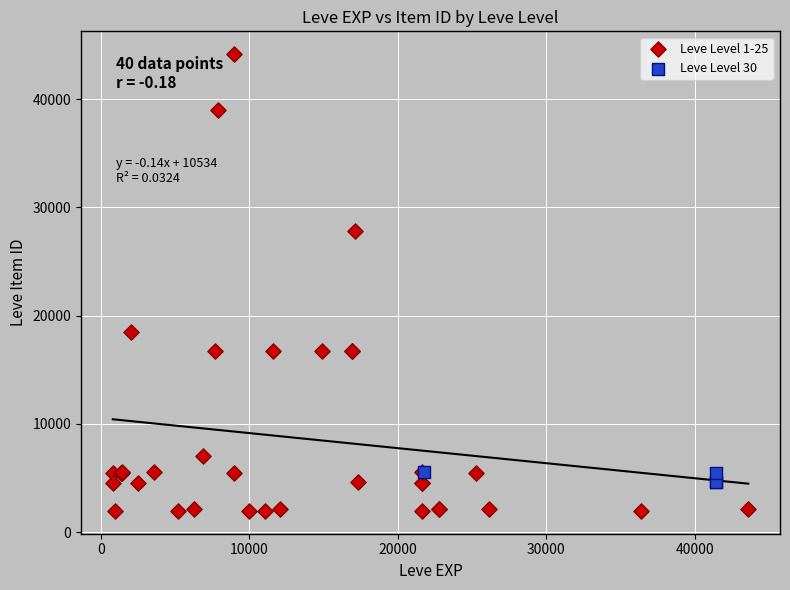

Which series has the largest Y range (max minus min)?

Leve Level 1-25